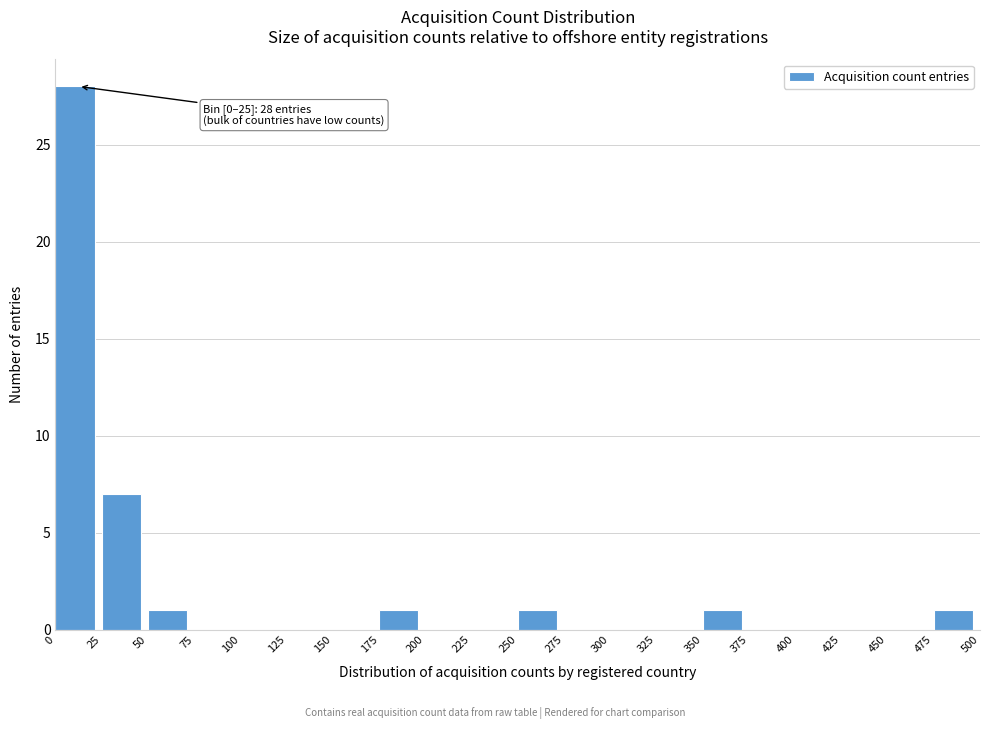

Which range on the x-axis has the tallest bar?

0 to 25